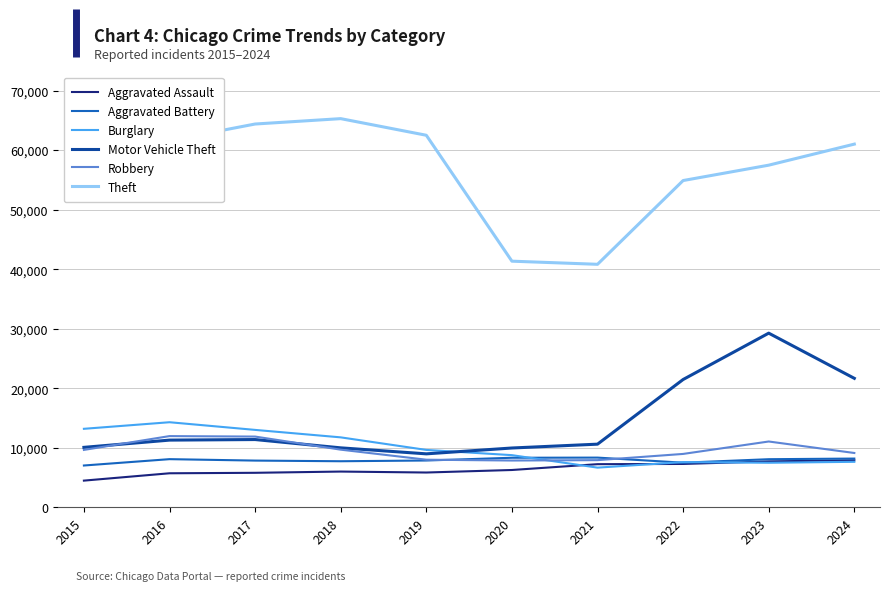

What is the difference between the highest and lowest values at 2016?

55910